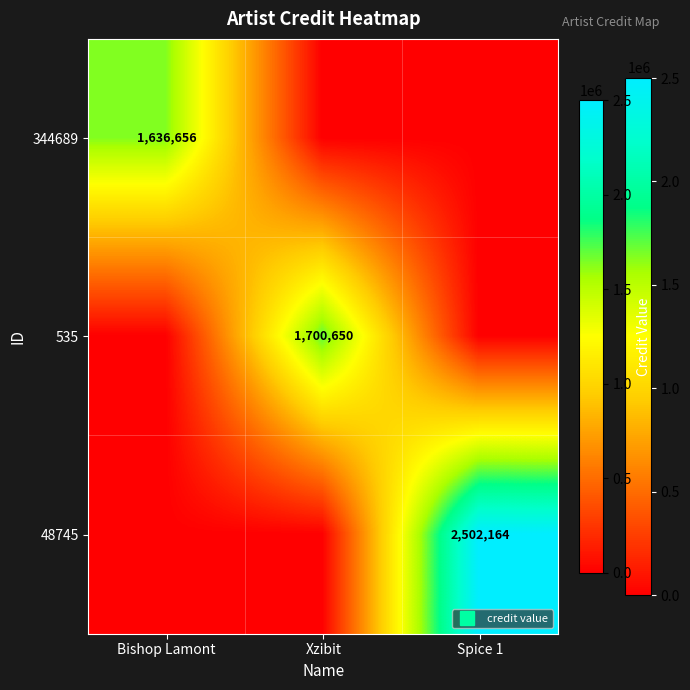

At how many categories does at least one series exceed 1360238?

3